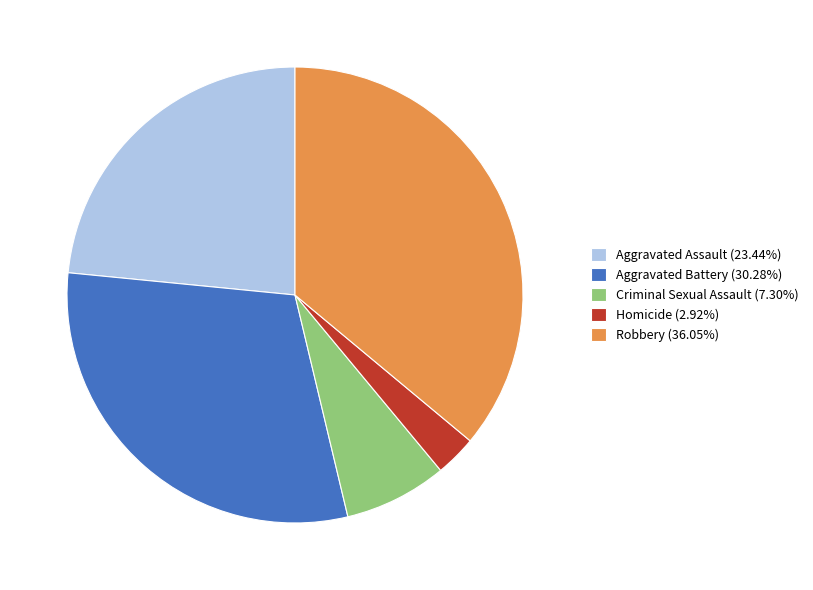

Combined, do Robbery (36.05%) and Aggravated Battery (30.28%) account for over 50%?

Yes